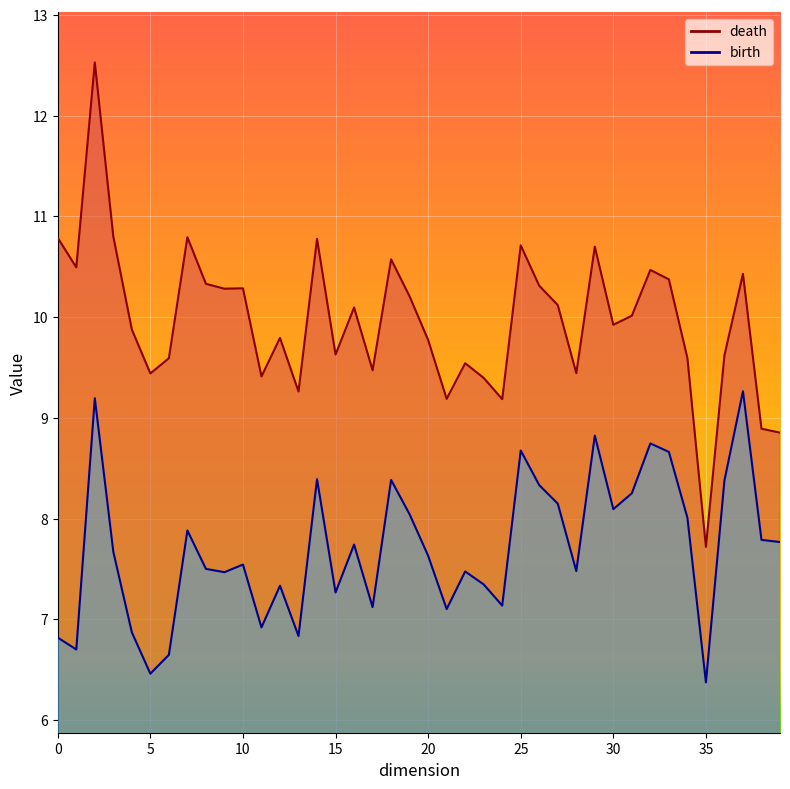

How many lines are shown in the chart?

2